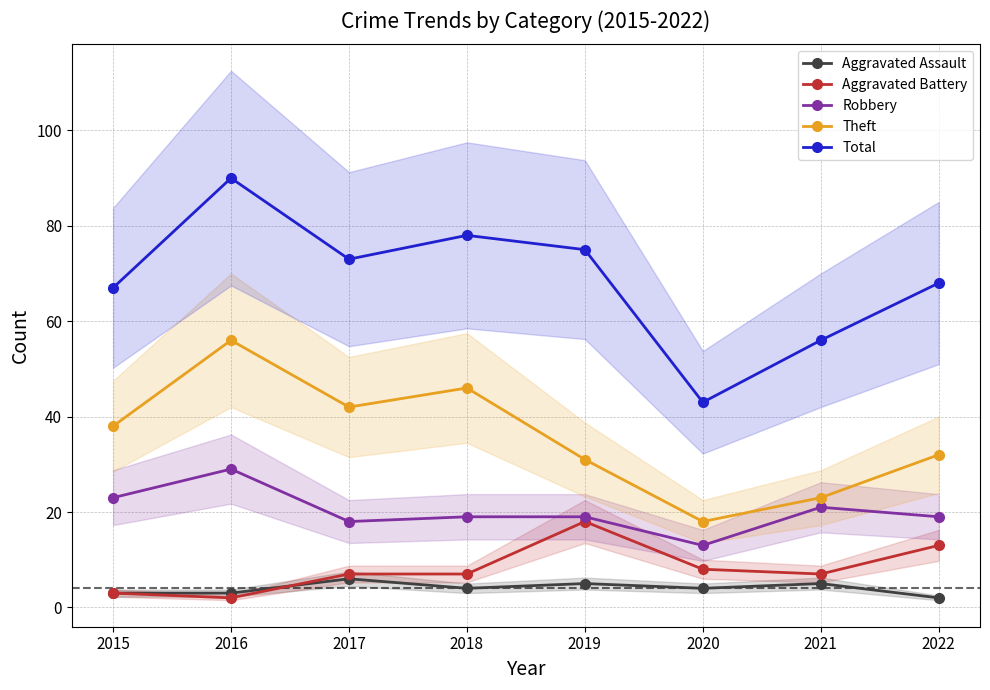

The Total series shows 40 at 2019. True or false?

False